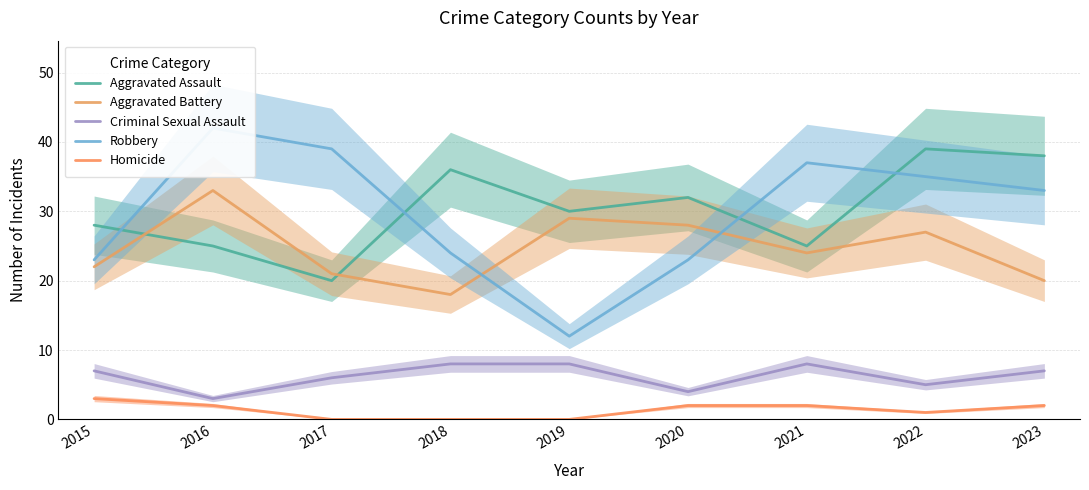

Which series has the largest range (max minus min)?

Robbery